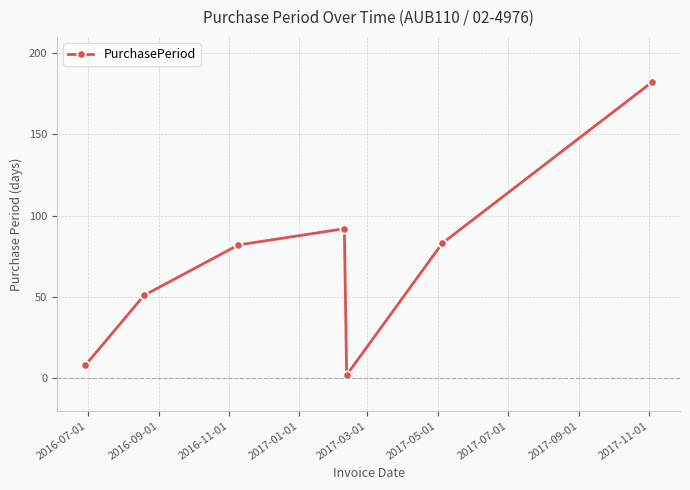

Is this an area chart (filled region under the line)?

No